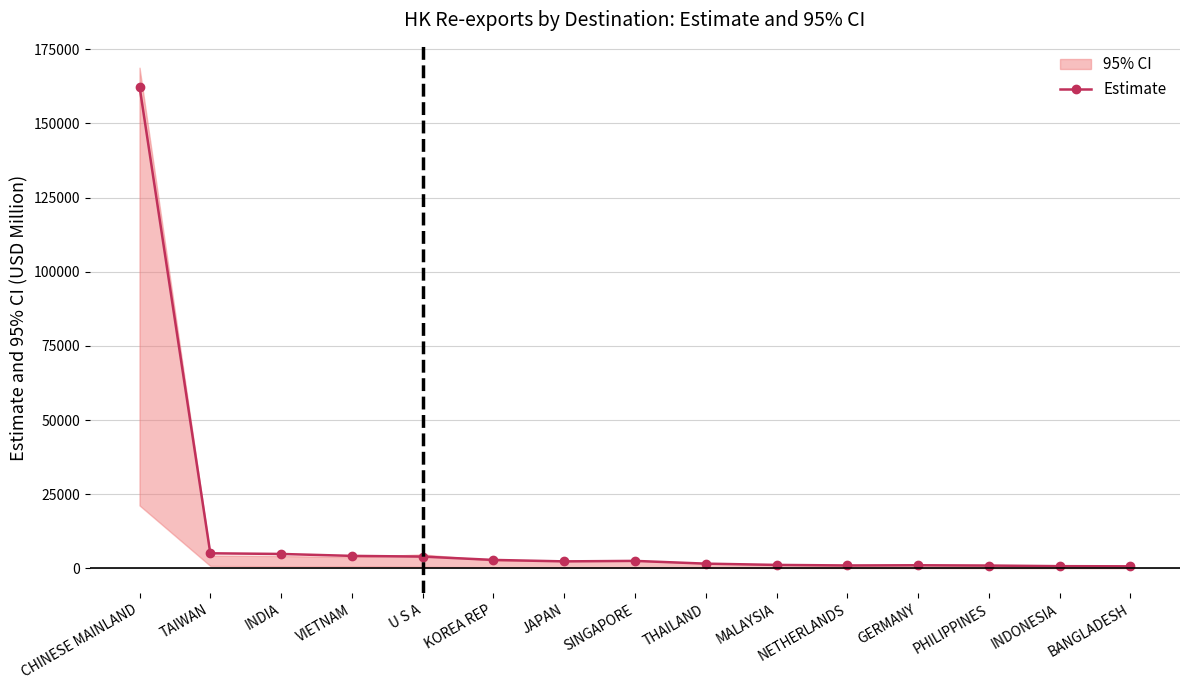

Reading right to left, transcribe all the data shown in this chart.

706.9	761.3	971.0	1068.1	999.4	1182.3	1609.9	2538.2	2372.8	2862.5	3986.1	4227.2	4874.8	5097.4	162461.1